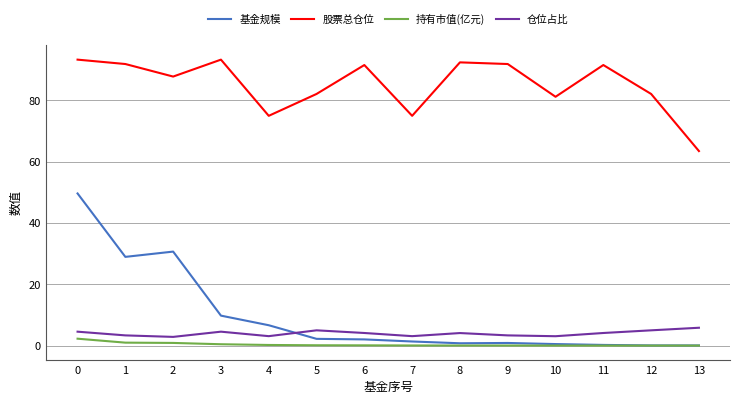

What is the maximum value shown in the chart?

93.2